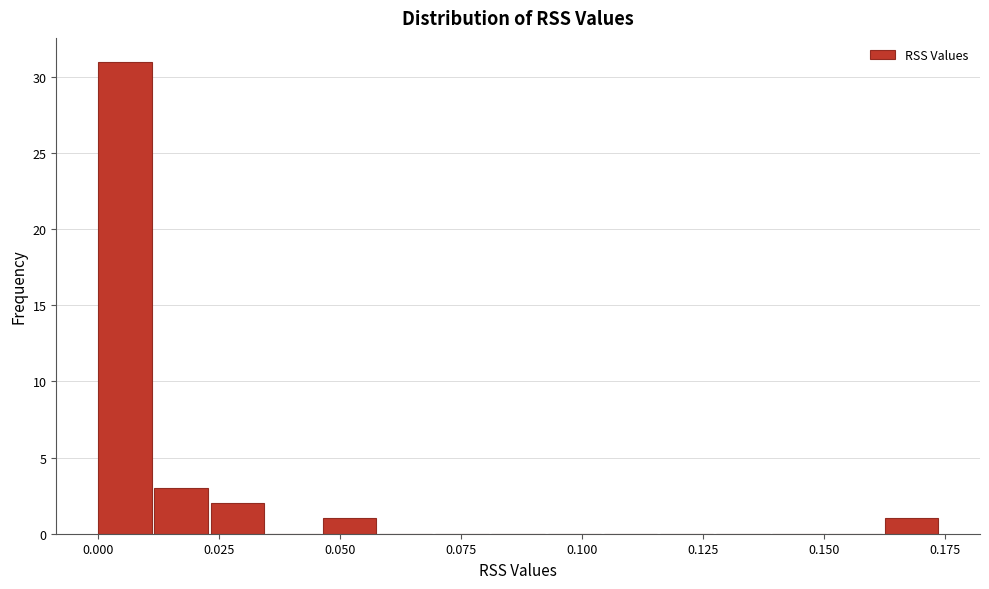

Around what value on the x-axis is the tallest bar? Give the approximate position of its centre, as read against the axis.

0.005